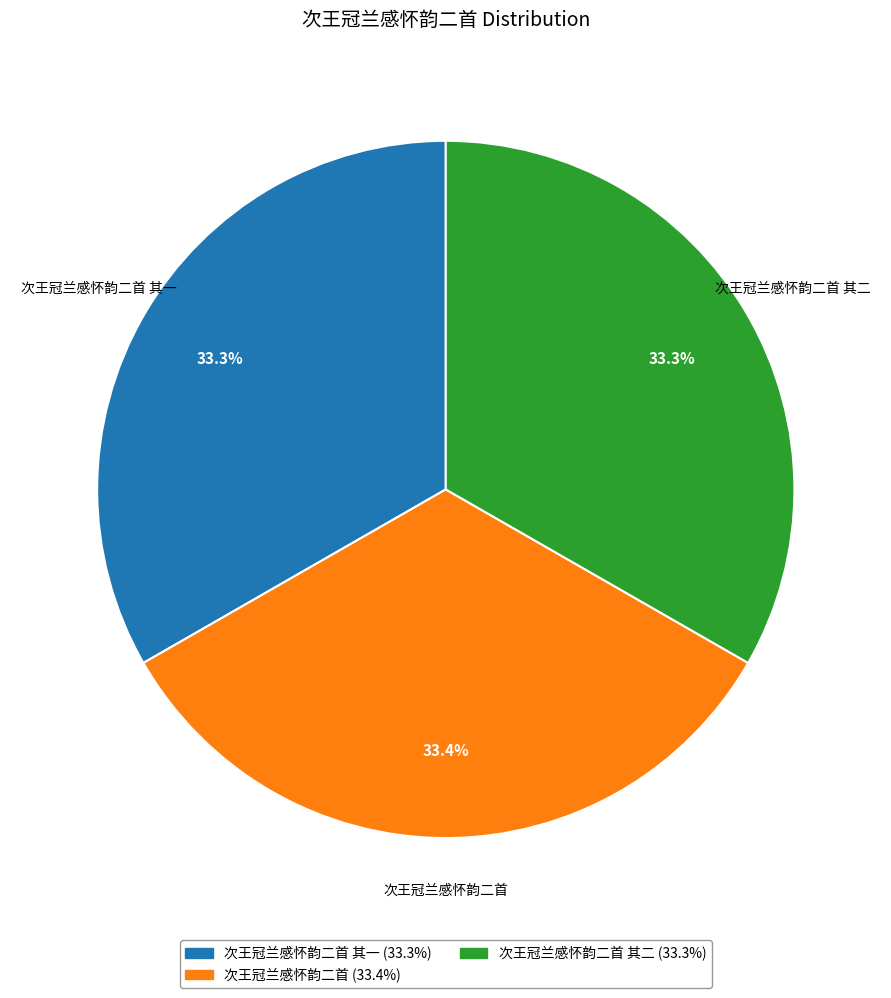

Does any single category account for the majority?

No